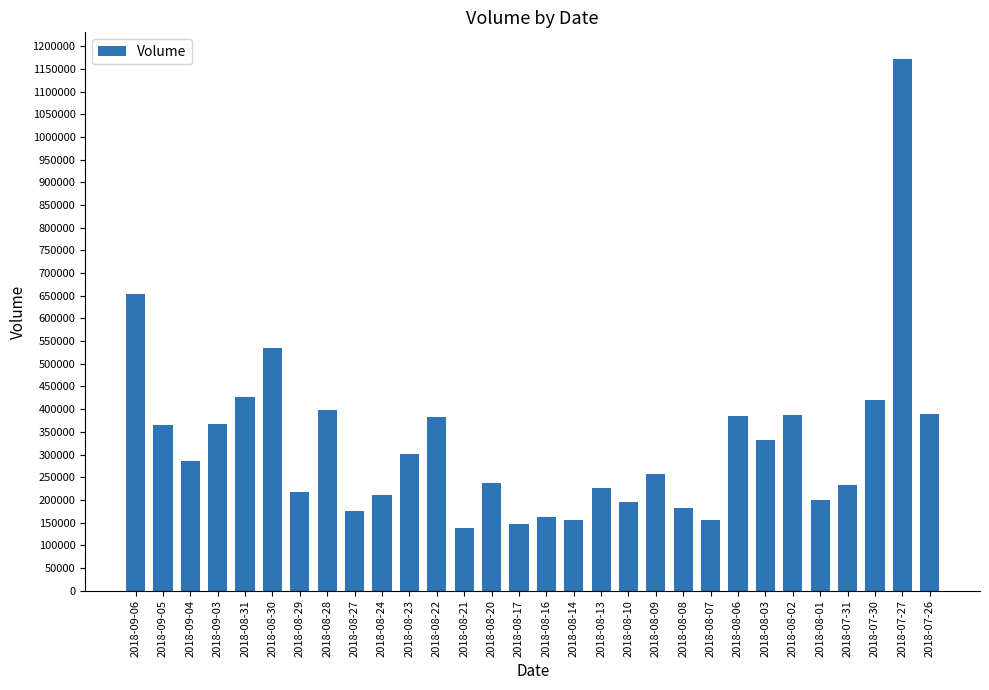

What is the label of the 16th bar from the left?

2018-08-16